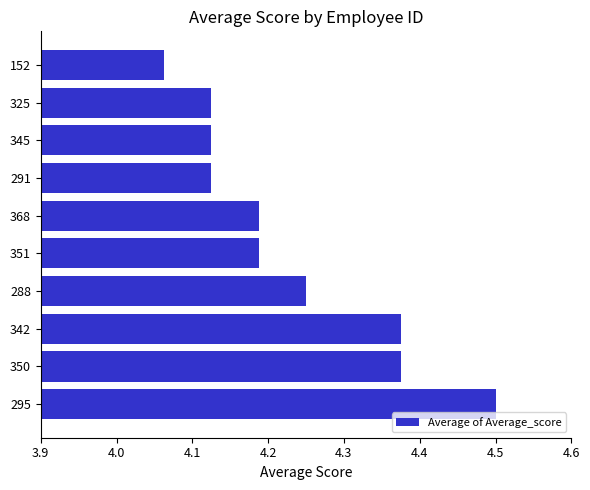

True or false: the data shows 7.2 at 325.

False